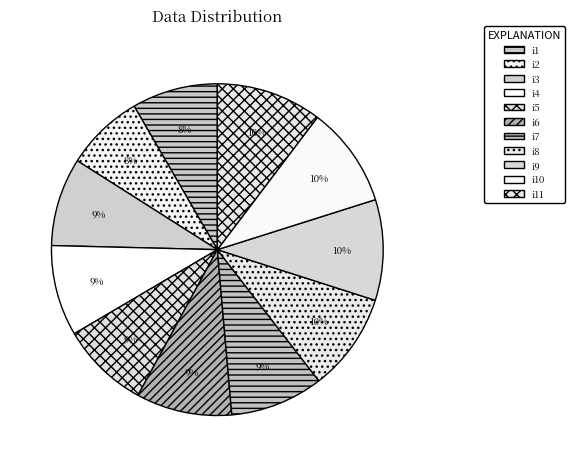

Is it true that i1 is 8% of the pie?

True